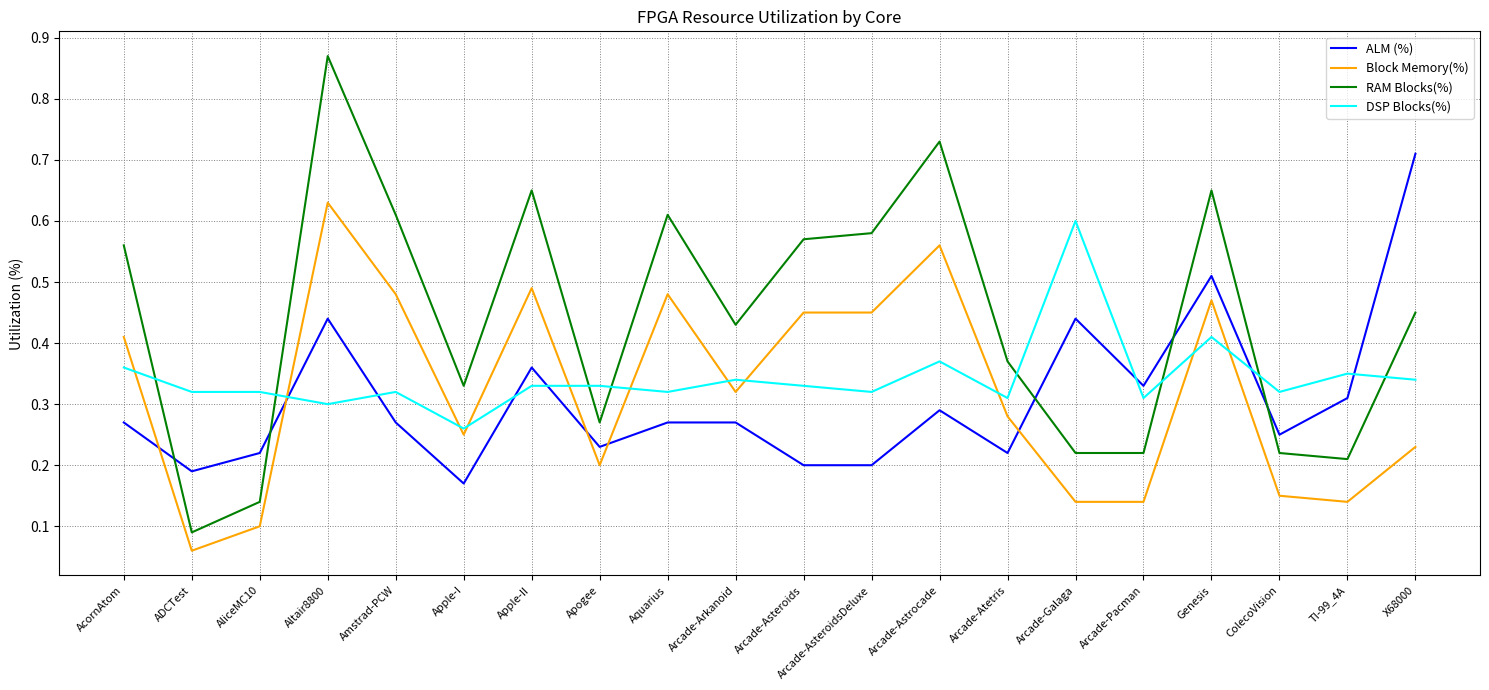

Between Amstrad-PCW and Apple-II, which series saw the biggest shift?

ALM (%)